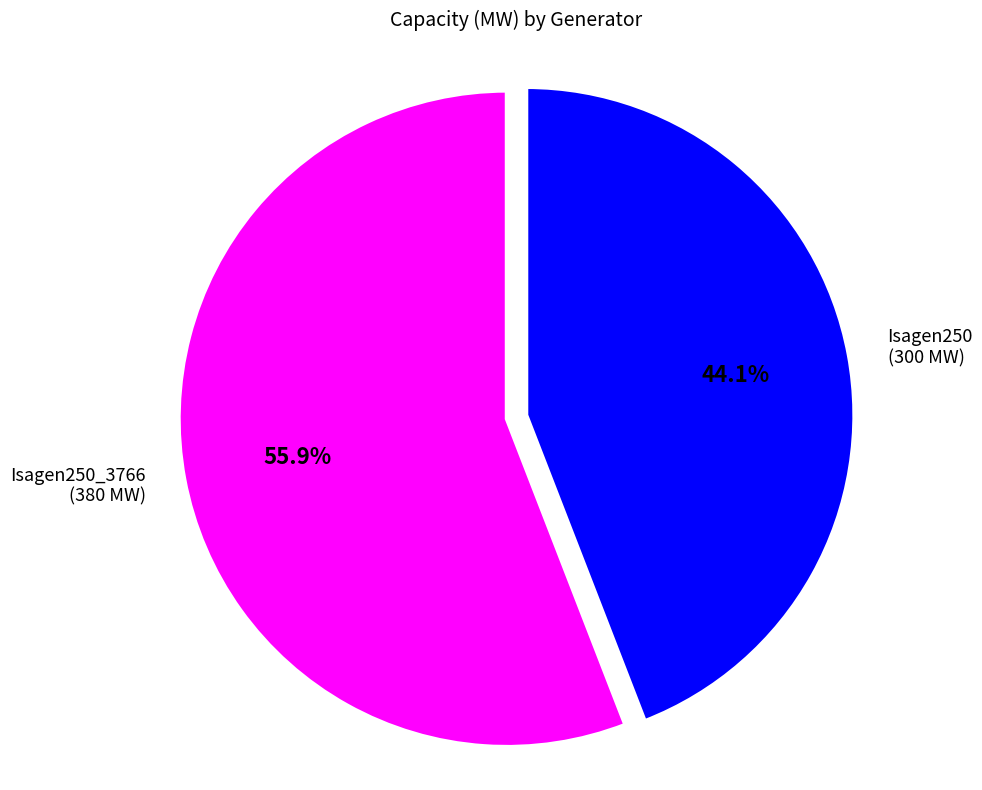

Is Isagen250 the majority of the pie?

No